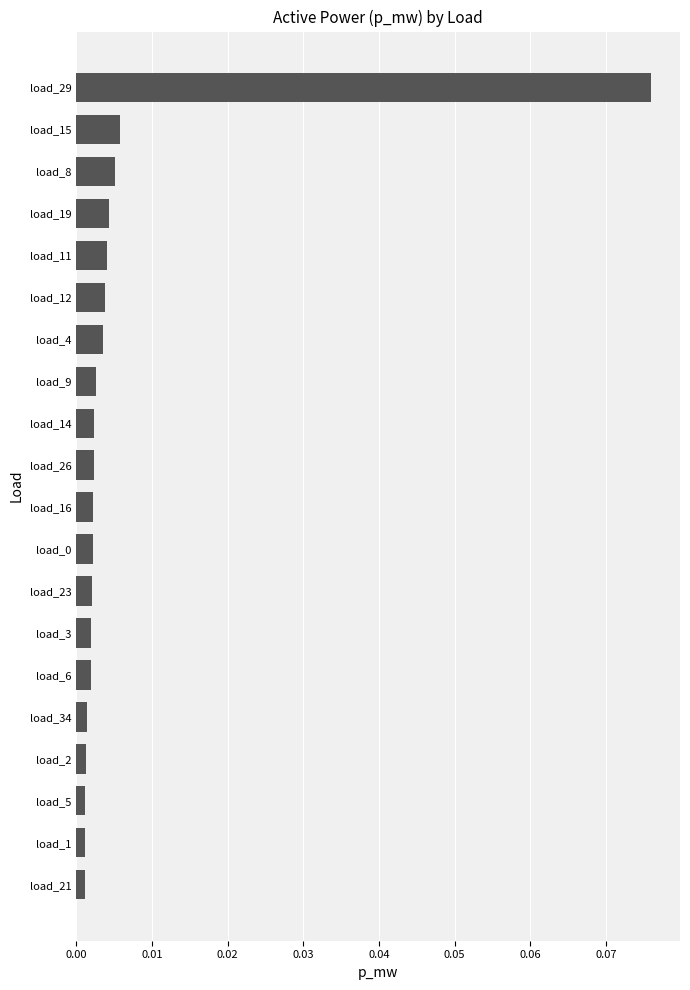

Which label corresponds to the largest value in the chart?

load_29